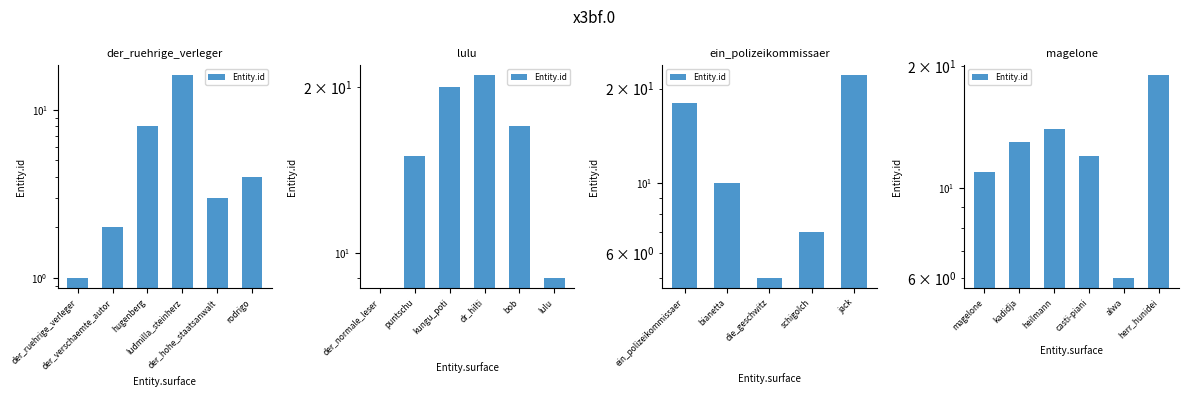

Which has a higher value, alwa or heilmann?

heilmann